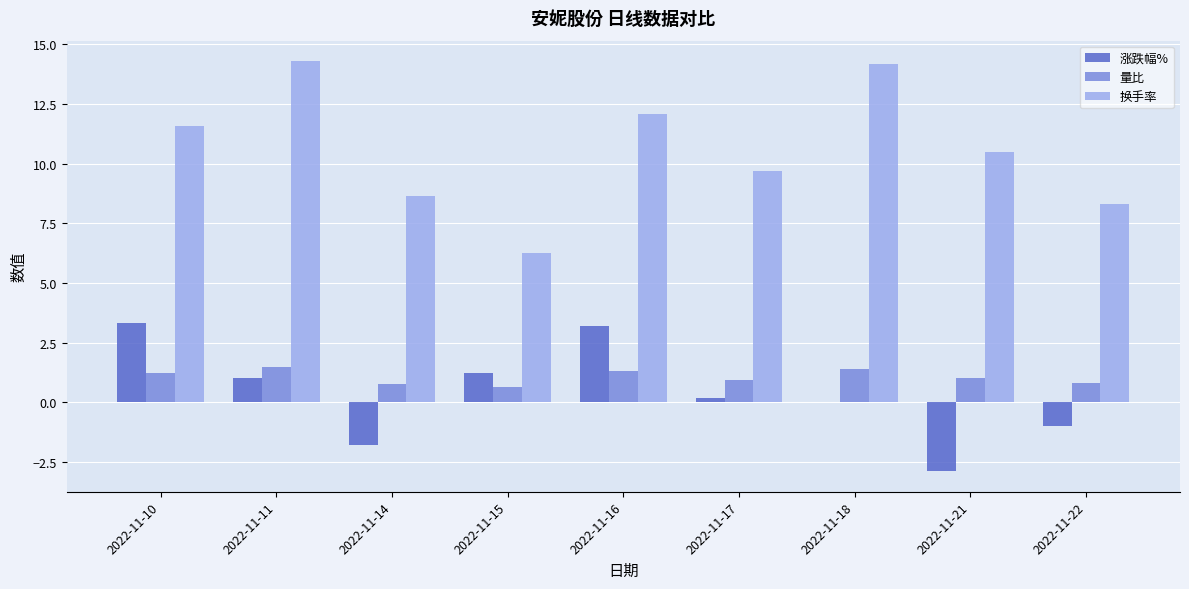

How many groups of bars are there?

9